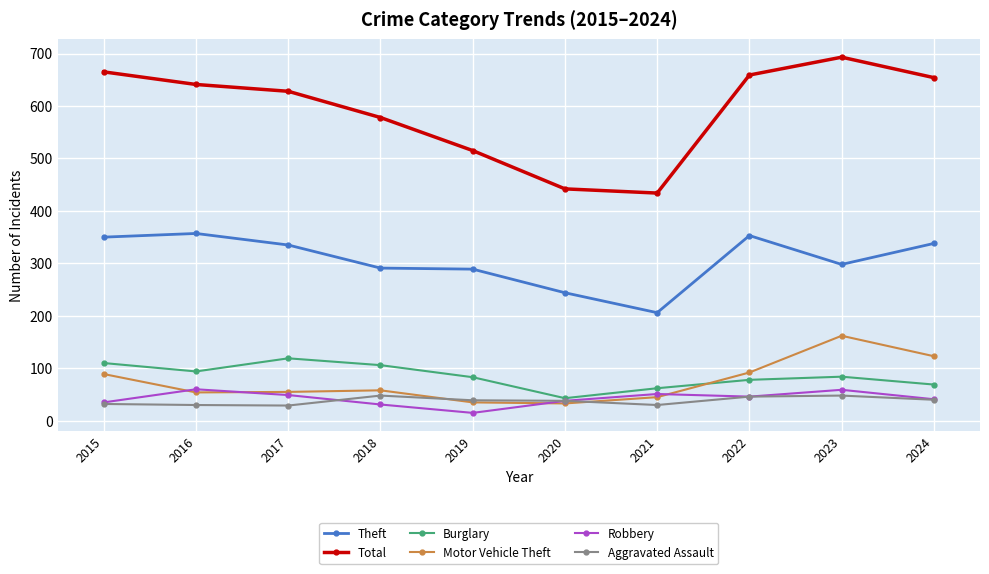

What are all the series names shown in the legend?

Theft, Total, Burglary, Motor Vehicle Theft, Robbery, Aggravated Assault